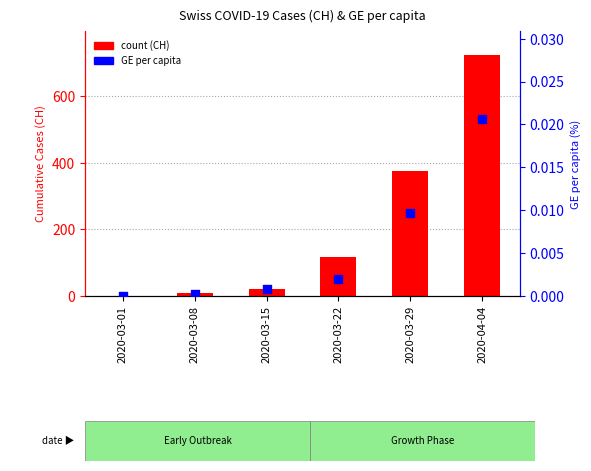

At which category is the sum across all series the highest?

2020-04-04